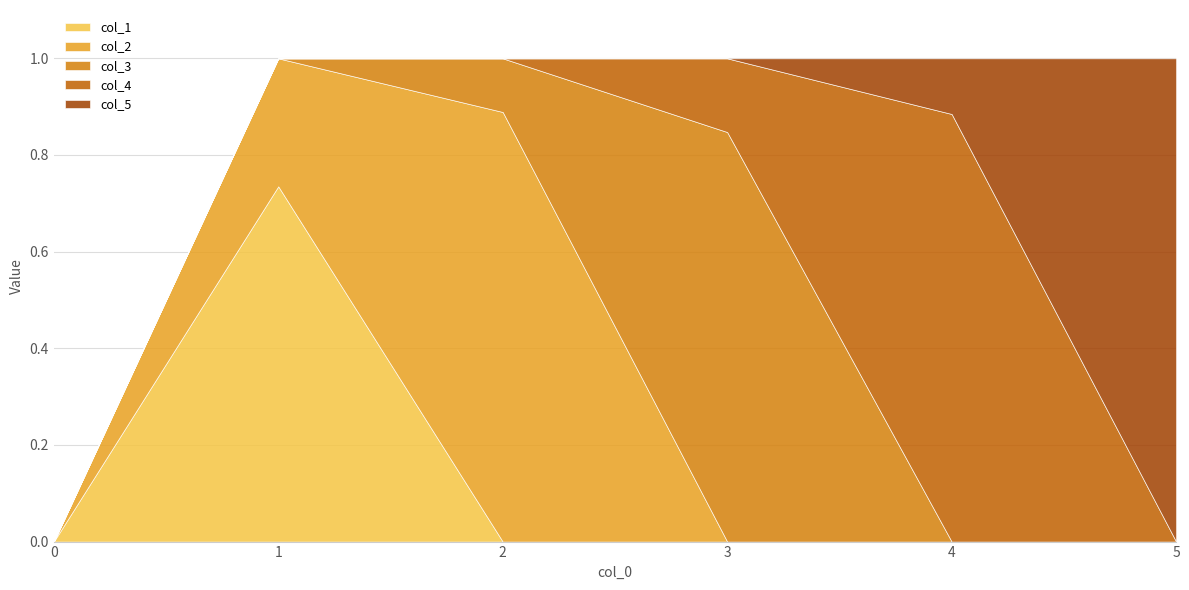

Which series ends up on top after the final intersection of col_3 and col_1?

col_3